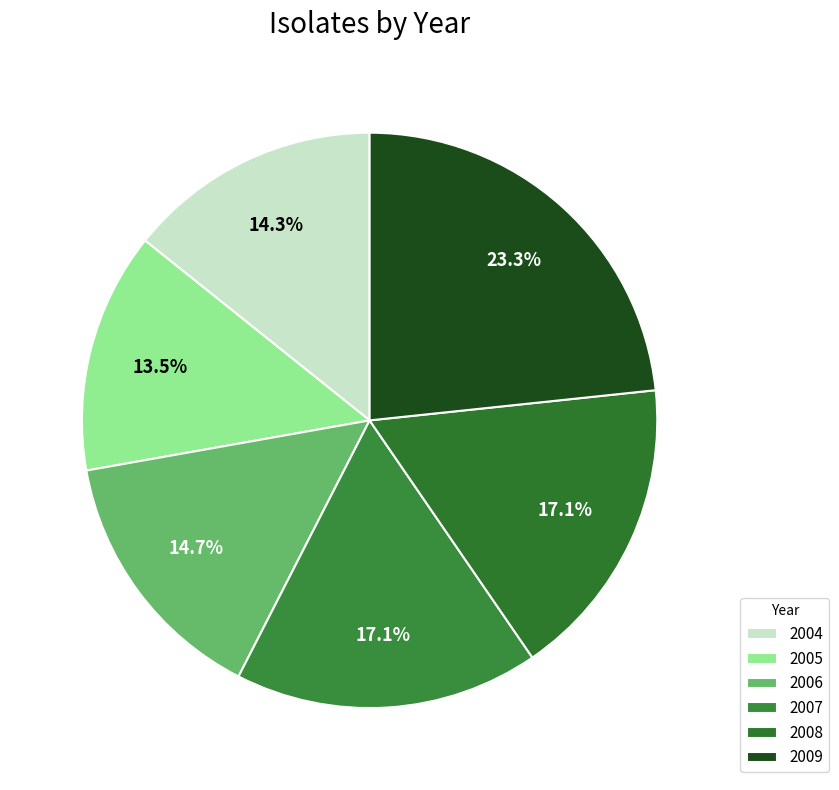

How many segments does this pie chart have?

6